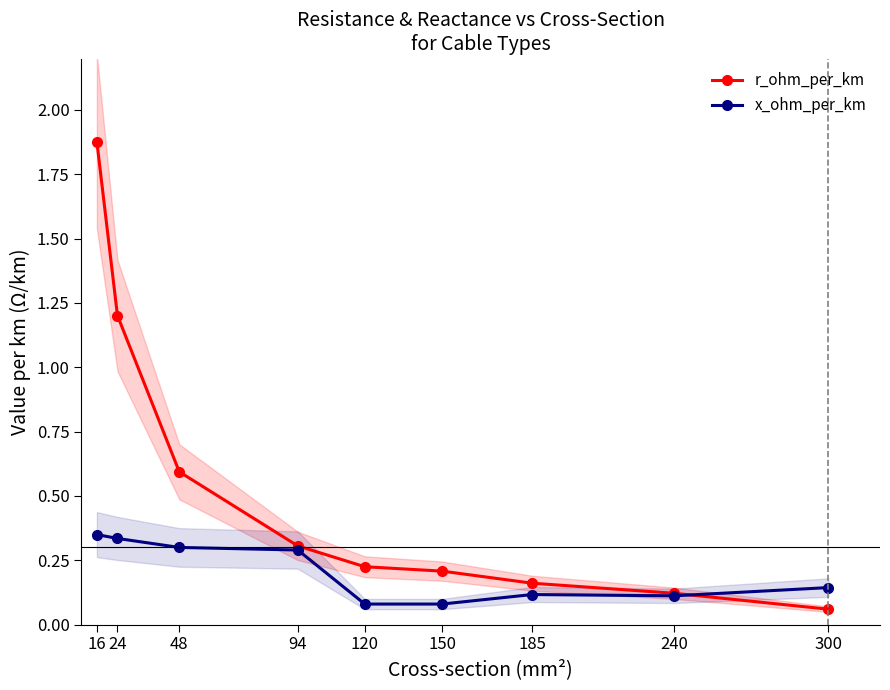

What is the total value across all series at 185?

0.3